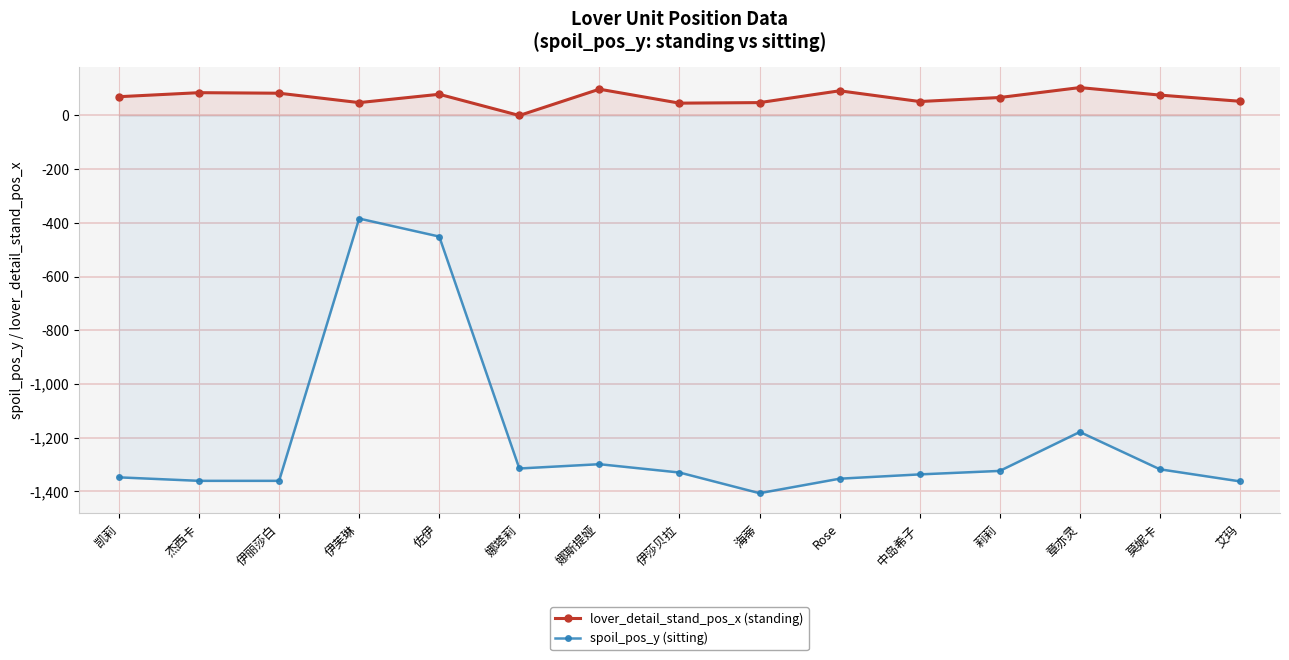

How many values in the spoil_pos_y (sitting) series exceed -1330?

7